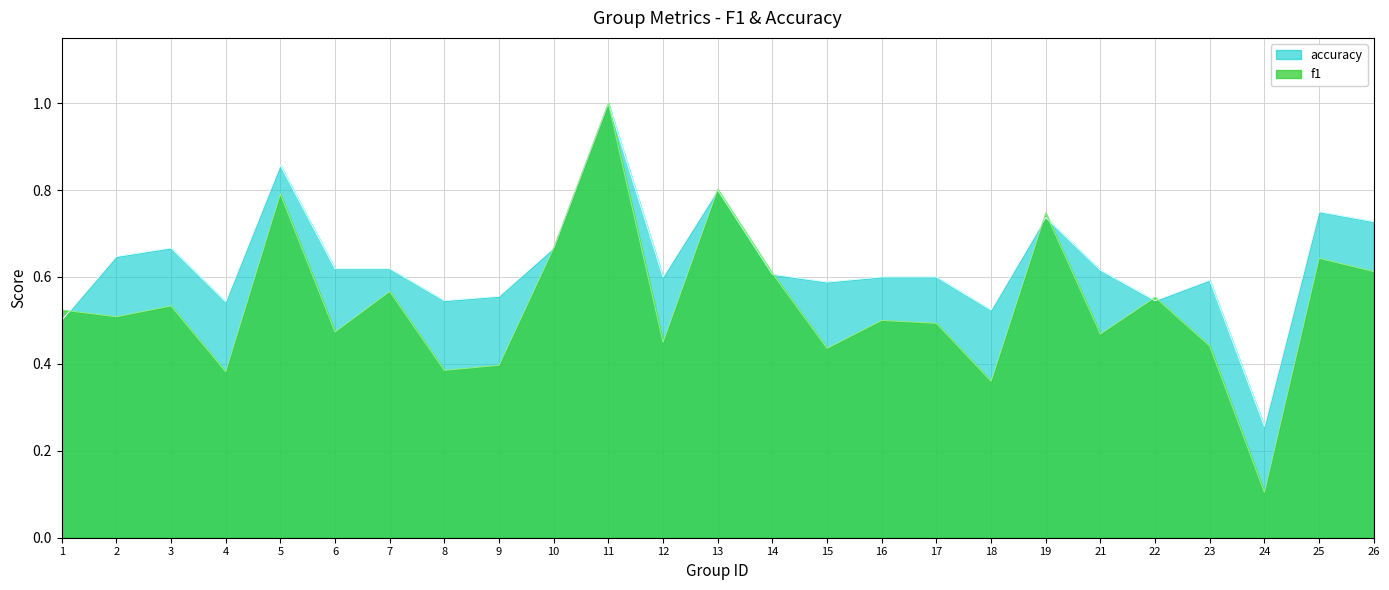

Reading left to right, what are all the values shown in this chart?

f1: 0.5	0.5	0.5	0.4	0.8	0.5	0.6	0.4	0.4	0.7	1.0	0.5	0.8	0.6	0.4	0.5	0.5	0.4	0.7	0.5	0.6	0.4	0.1	0.6	0.6
accuracy: 0.5	0.6	0.7	0.5	0.9	0.6	0.6	0.5	0.6	0.7	1.0	0.6	0.8	0.6	0.6	0.6	0.6	0.5	0.7	0.6	0.5	0.6	0.3	0.8	0.7